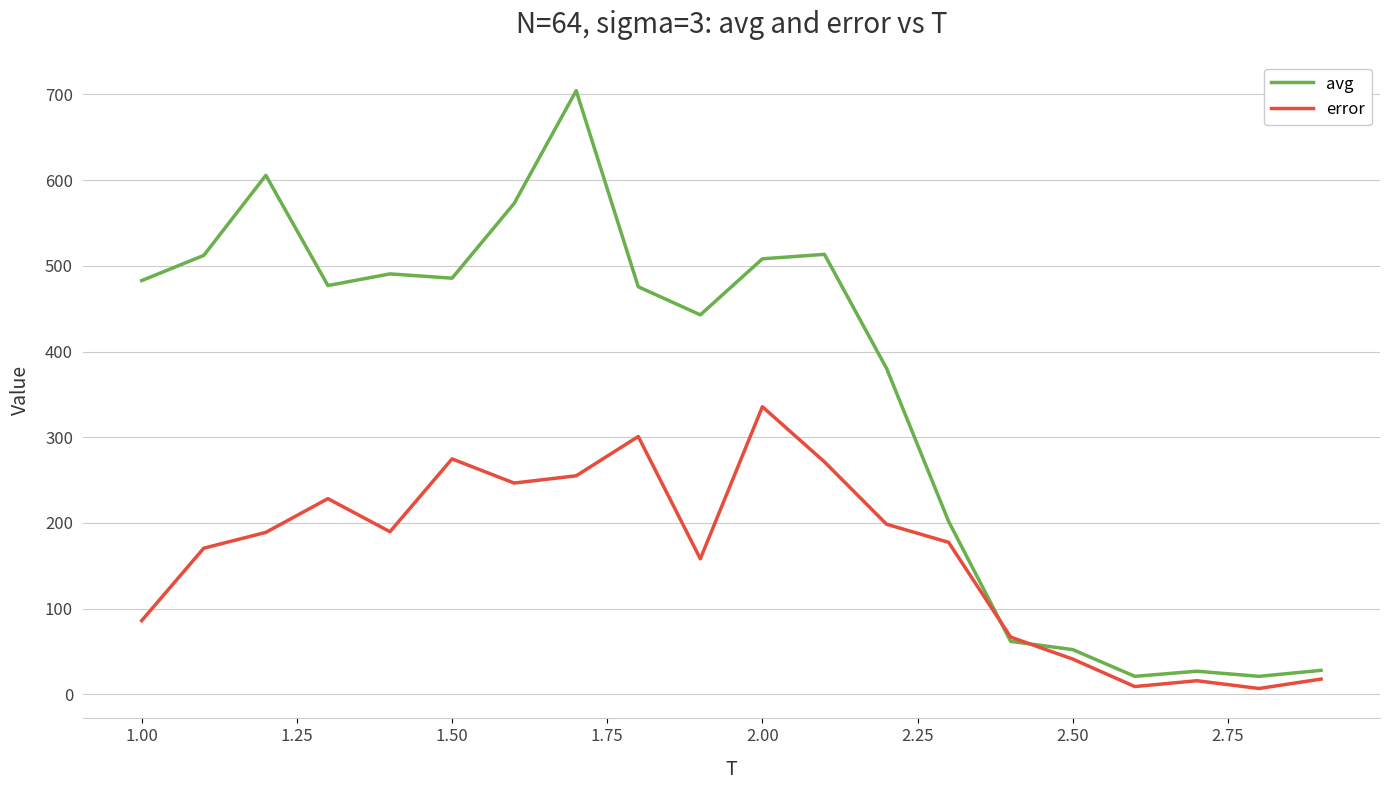

Which series has the largest total across all categories?

avg